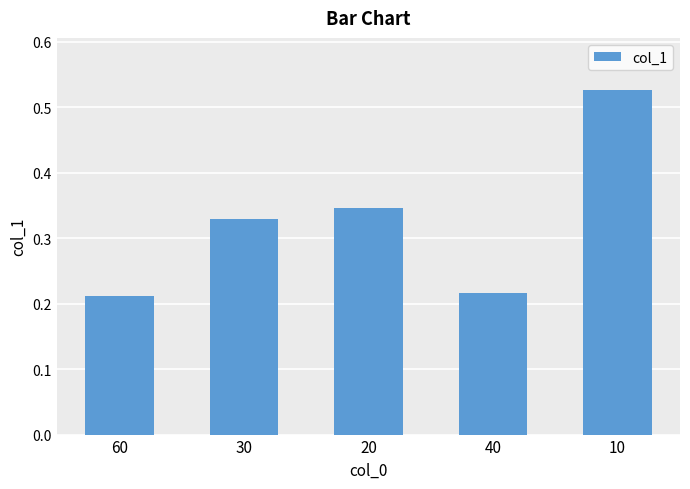

What position from the right is 60?

5